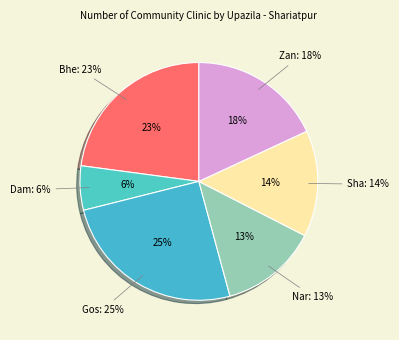

What is the smallest slice in the pie chart?

Damudya